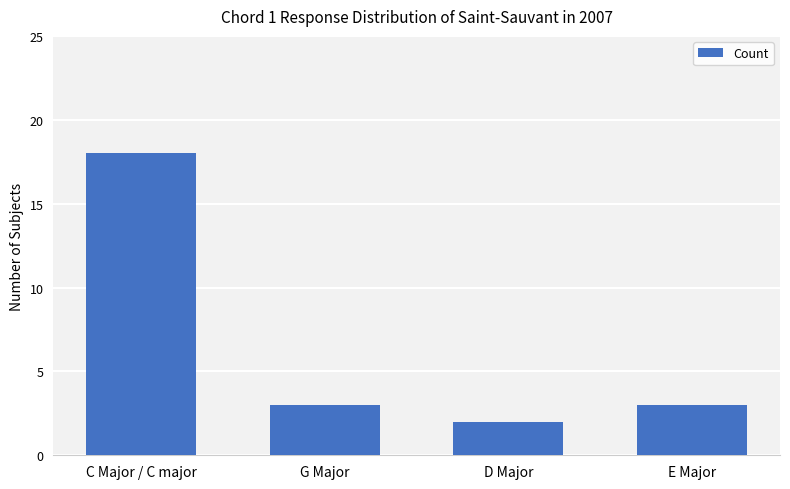

What is the value of the 2nd bar from the left?

3